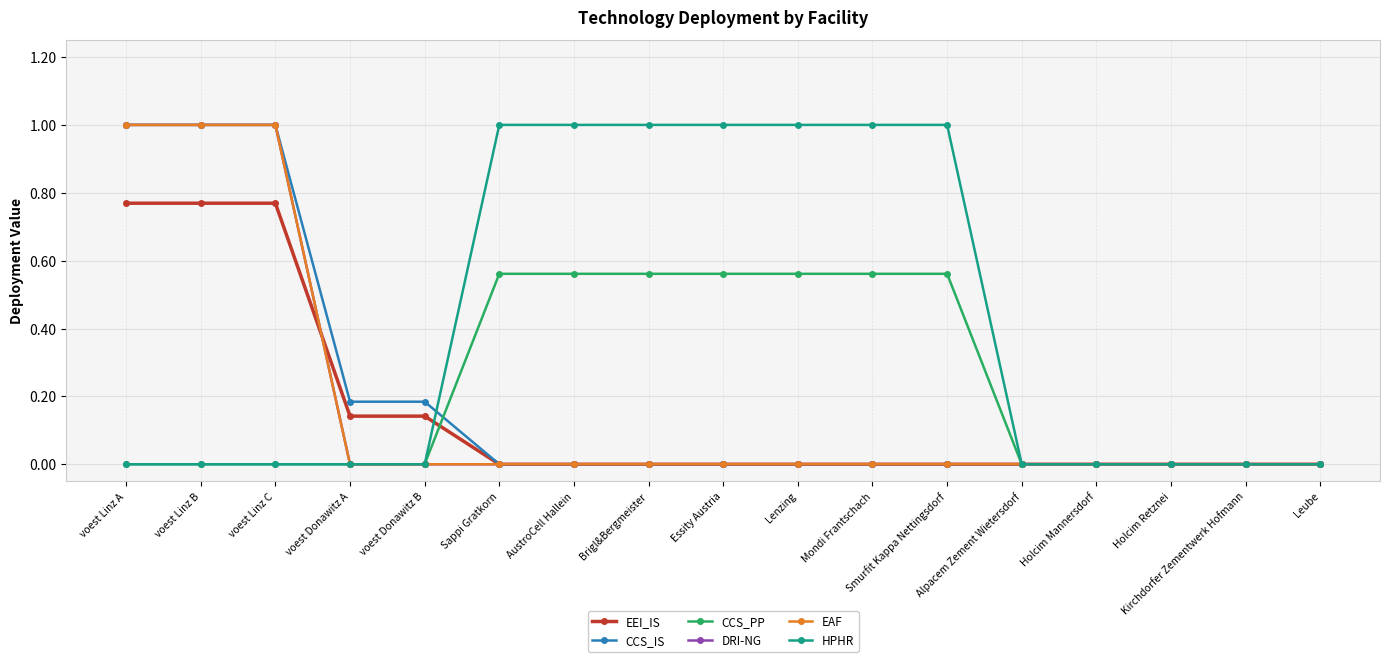

What is the total value across all series at Lenzing?

1.6